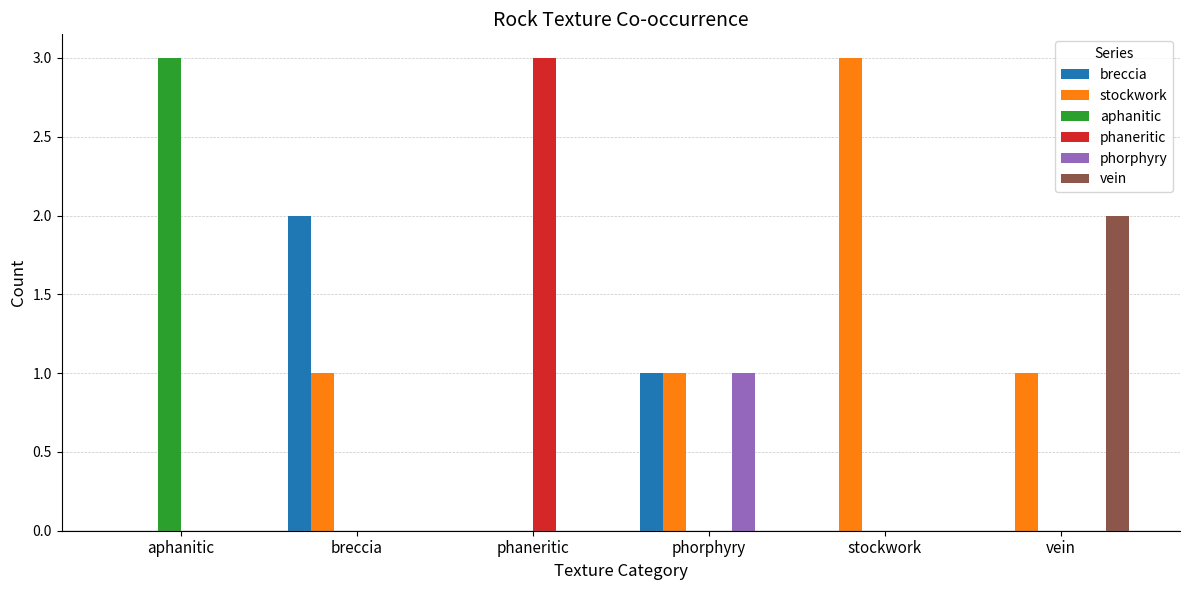

What is the difference between the phorphyry values at phorphyry and stockwork?

1